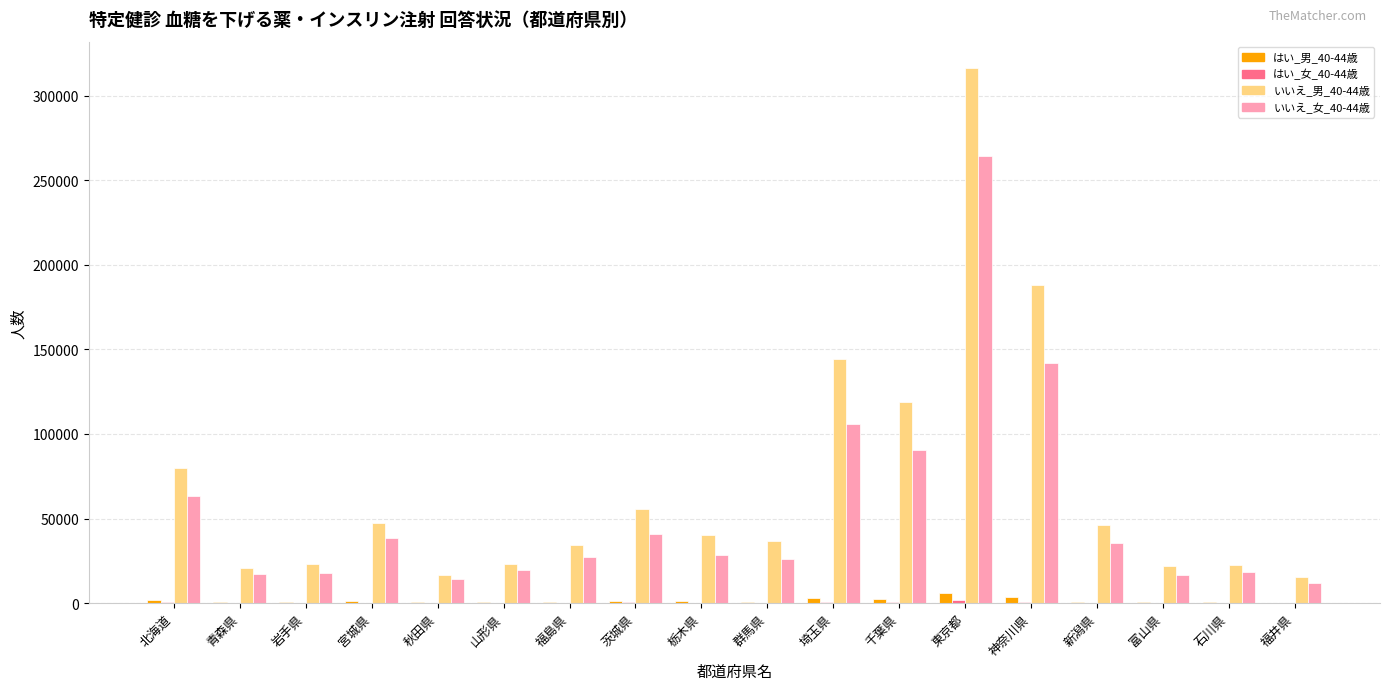

What is the difference between the いいえ_女_40-44歳 values at 石川県 and 埼玉県?

87306